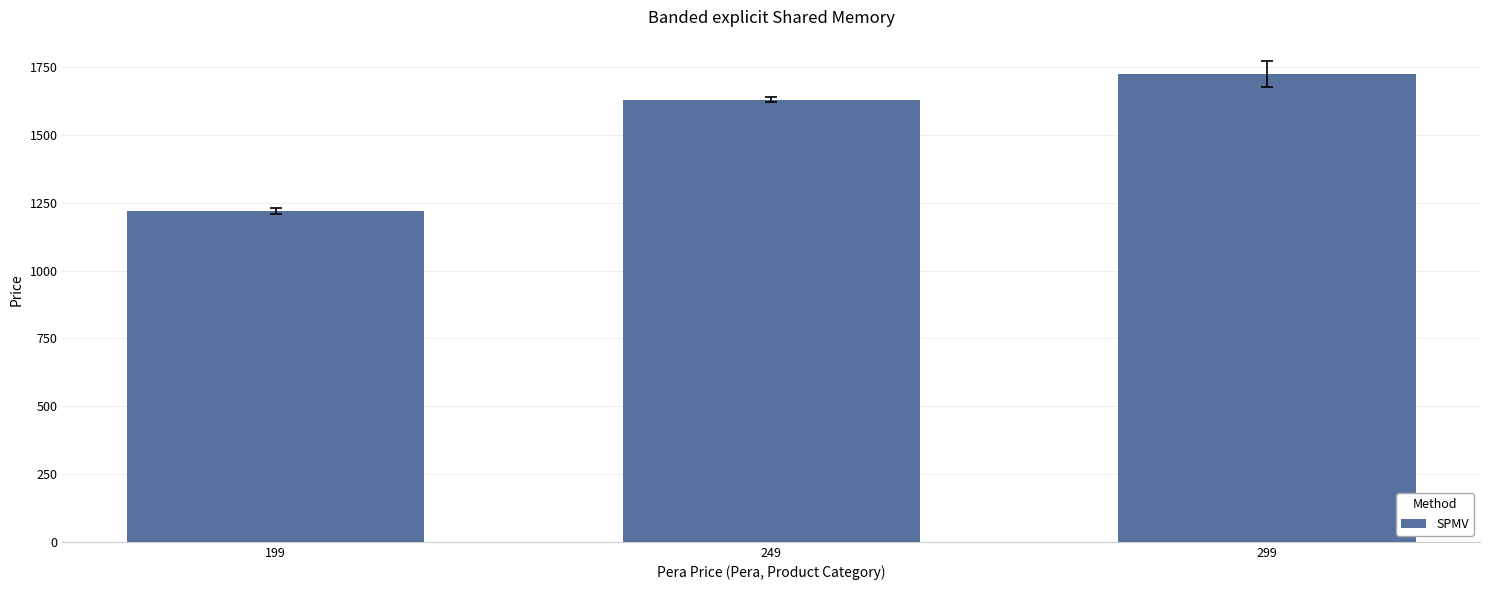

What is the minimum value shown in the chart?

1220.0